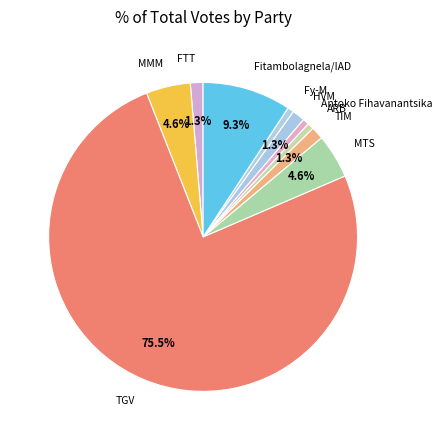

What portion of the pie excludes FTT?

98.7%